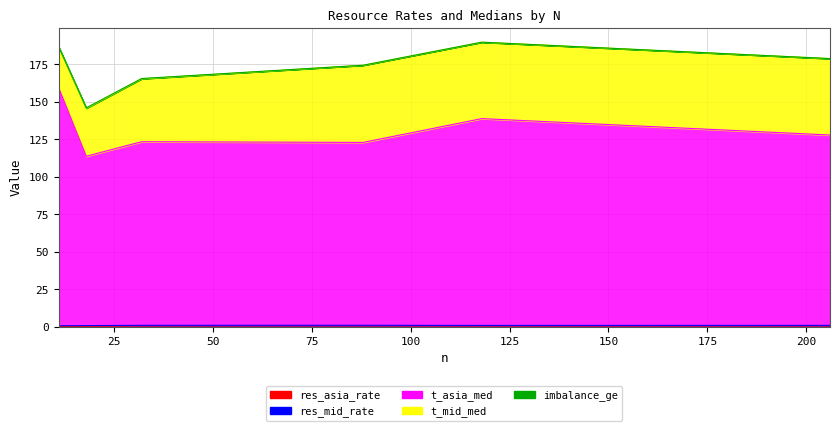

Between 206 and 18, which series saw the biggest shift?

t_mid_med